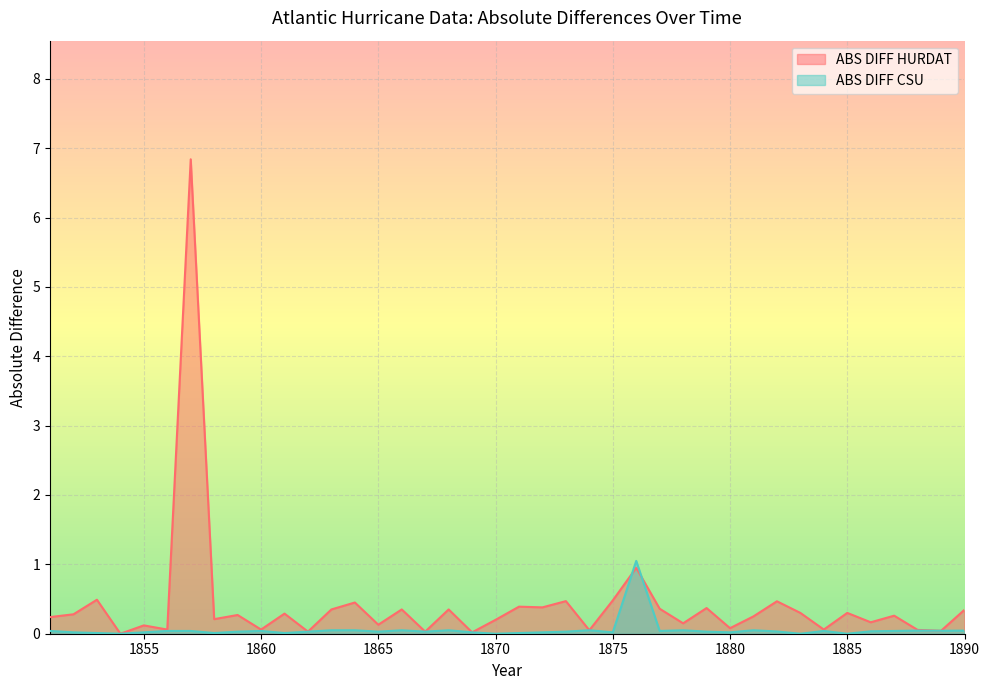

The ABS DIFF CSU series shows 0.0 at 1879. True or false?

True